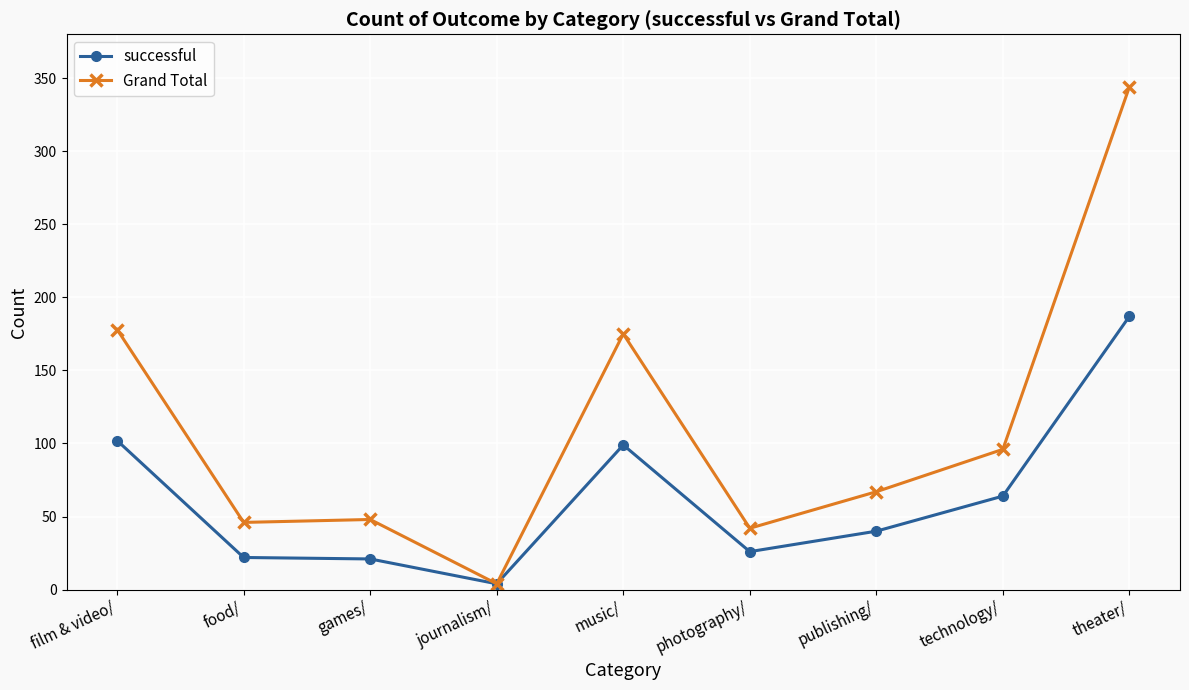

Which series has the largest total across all categories?

Grand Total